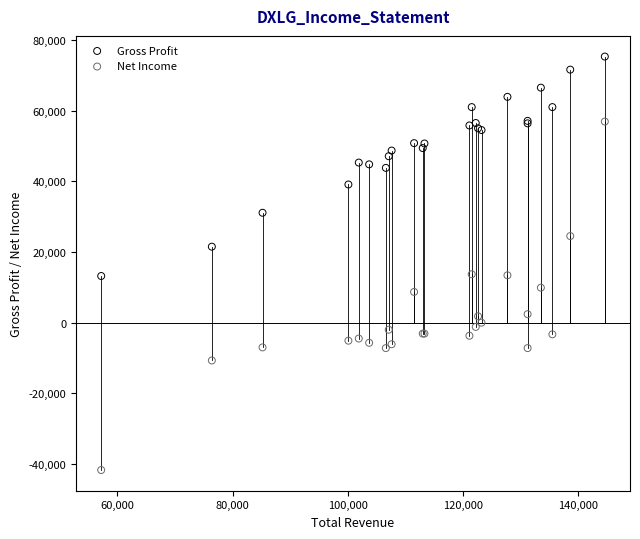

Which series reaches the minimum Y coordinate?

Net Income